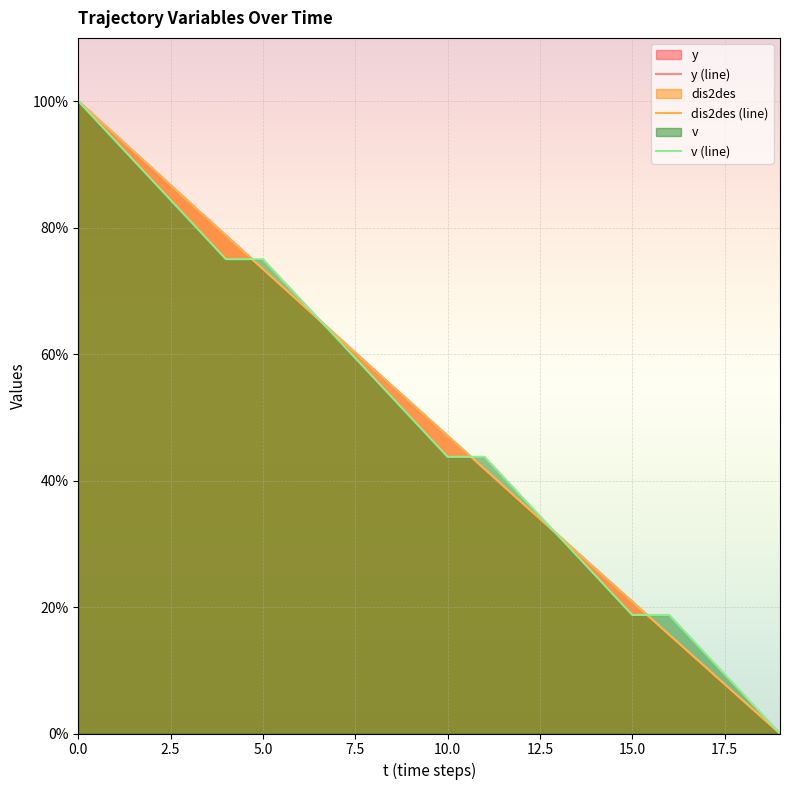

Which has a higher value, 6 or 19?

6